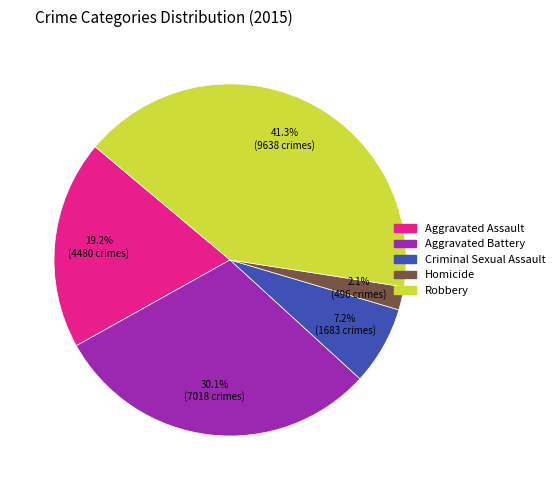

Is it true that Criminal Sexual Assault is 7% of the pie?

True